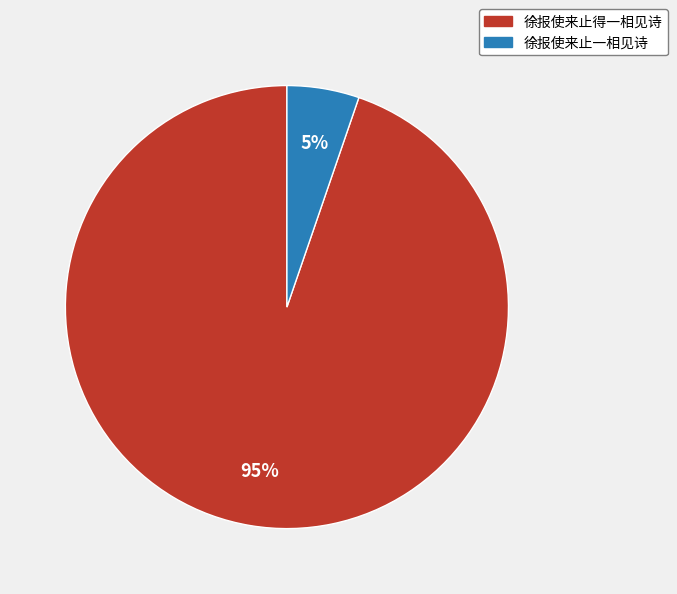

The 徐报使来止一相见诗 slice represents 5% of the pie. True or false?

True